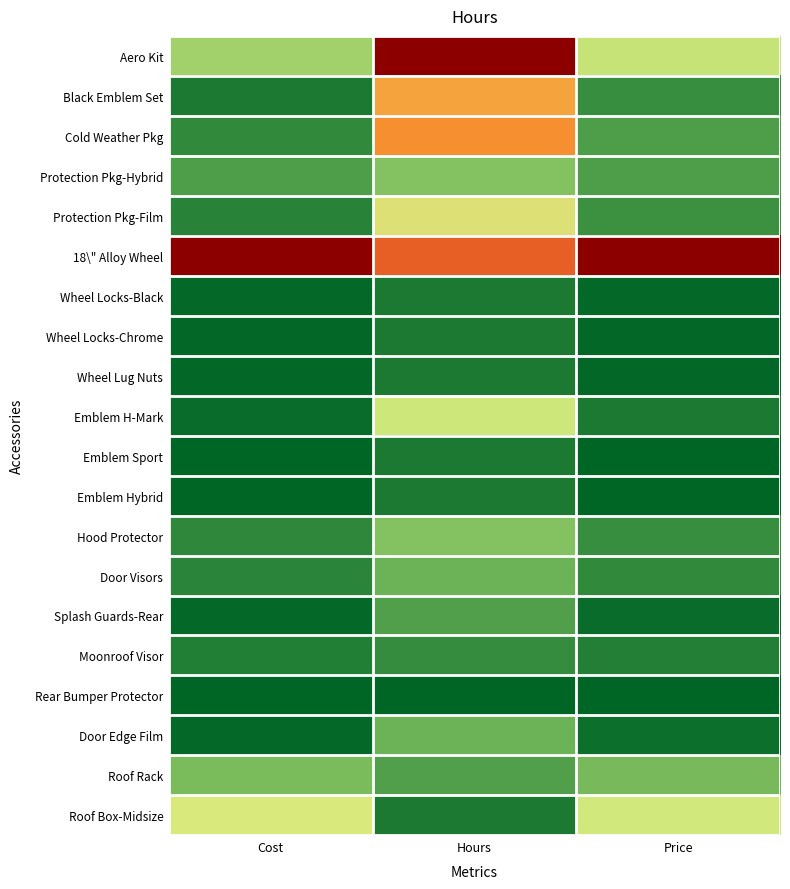

Which has a higher value, Hours or Cost?

Hours